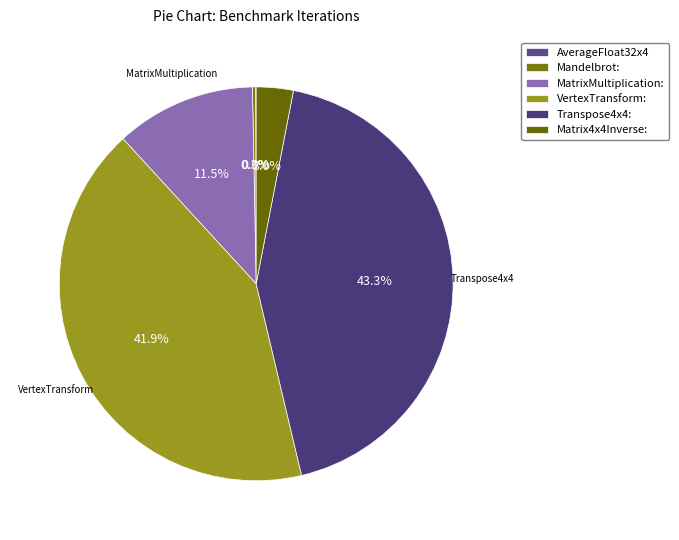

Does any single category account for the majority?

No